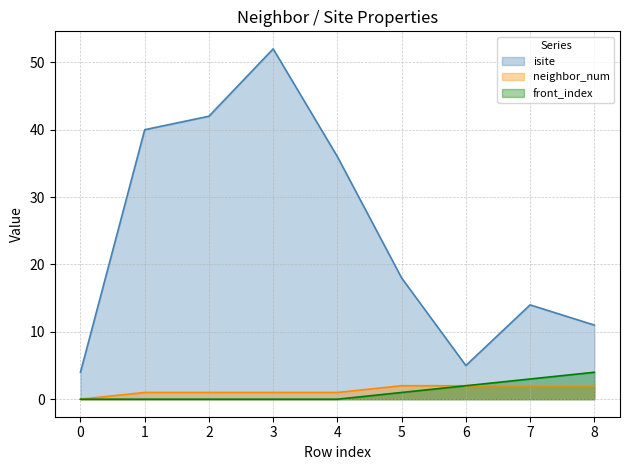

Which has a higher value, 1 or 0?

1